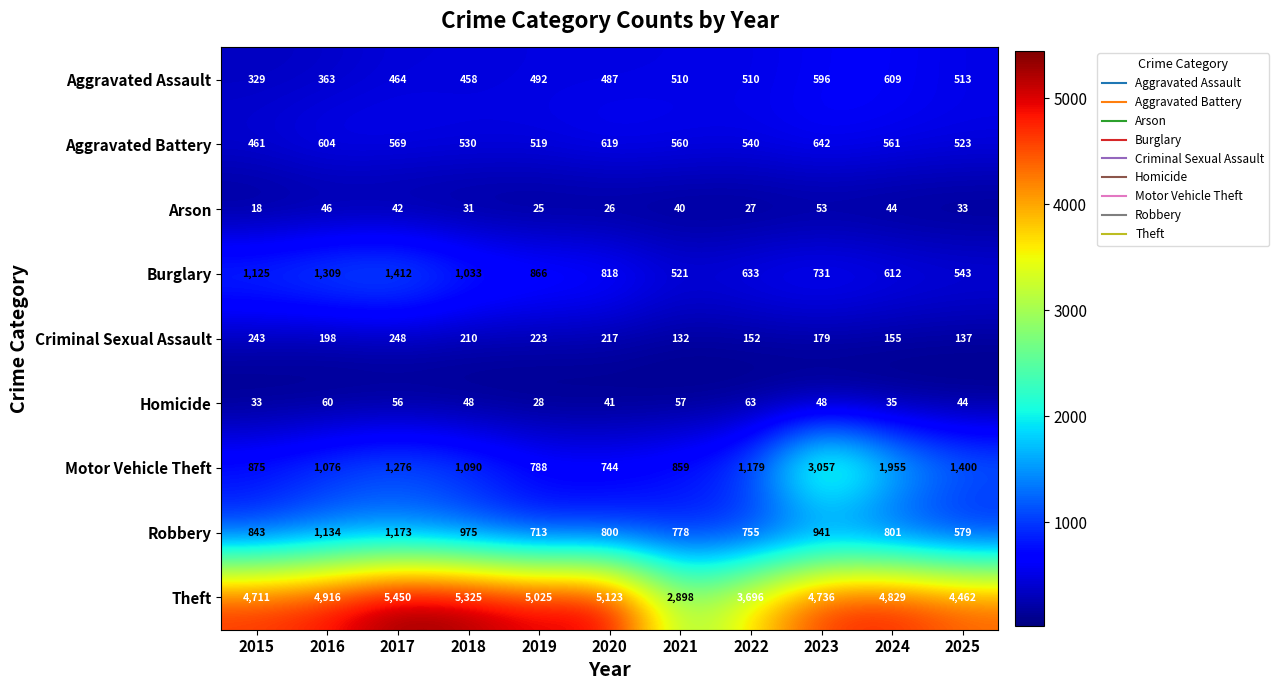

Which series has the largest total across all categories?

Theft